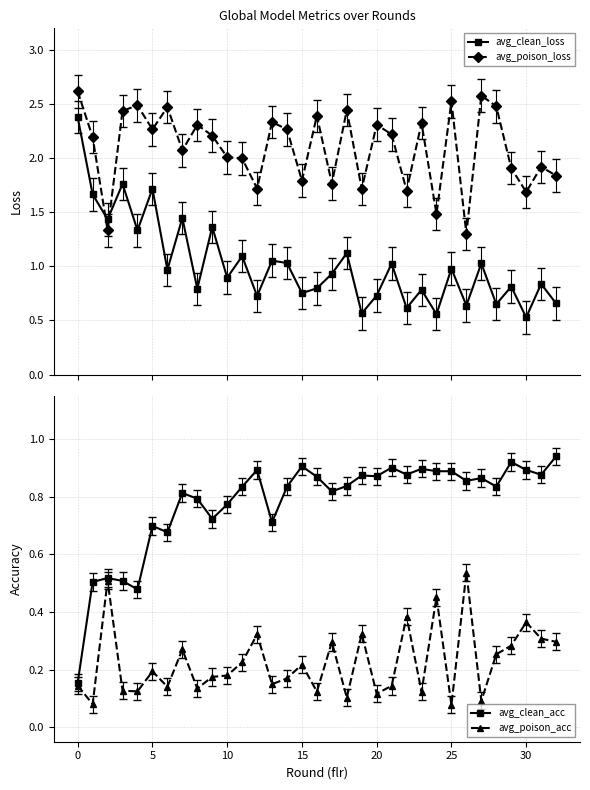

In avg_poison_acc, how many points are higher than both neighbors (excluding endpoints)?

11